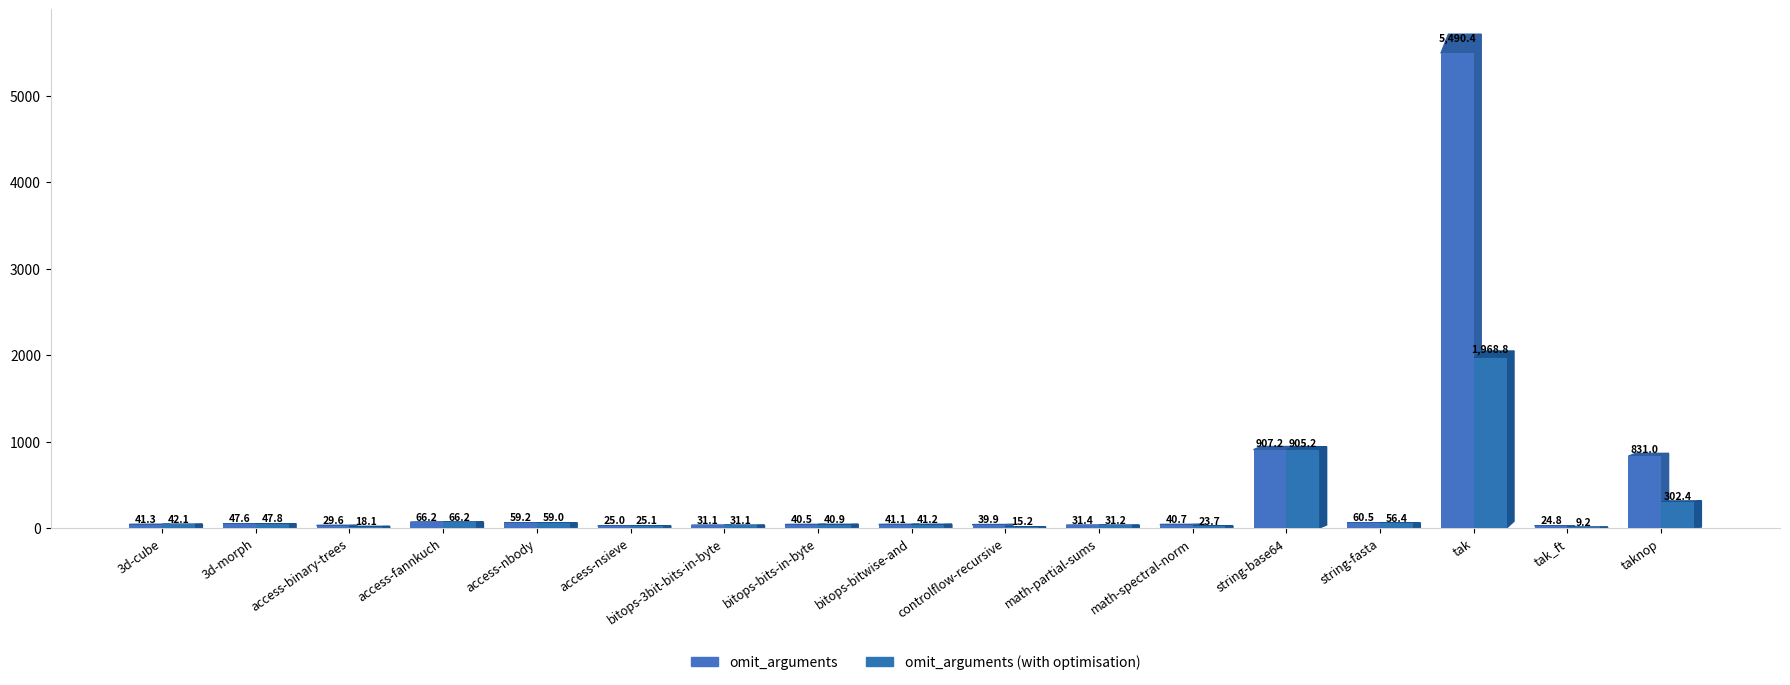

At which category is the sum across all series the highest?

tak